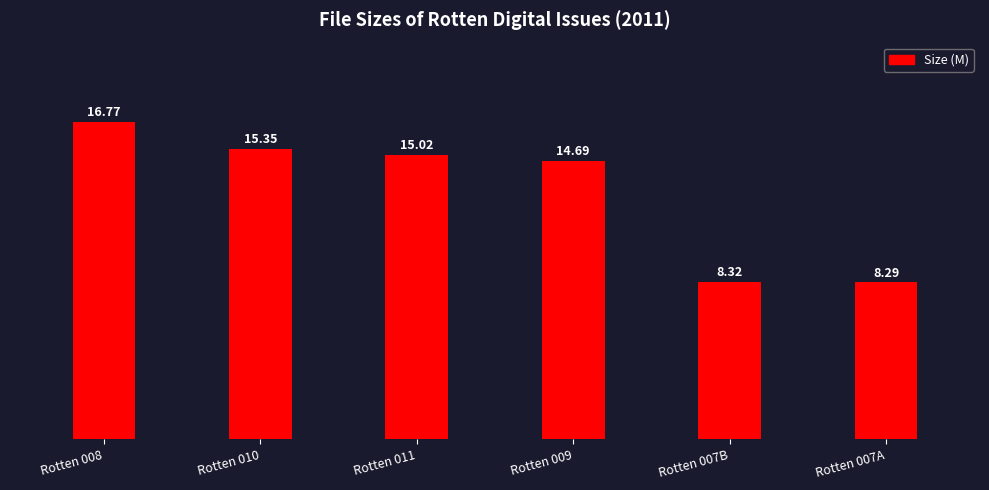

What is the difference between the maximum and minimum values?

8.5